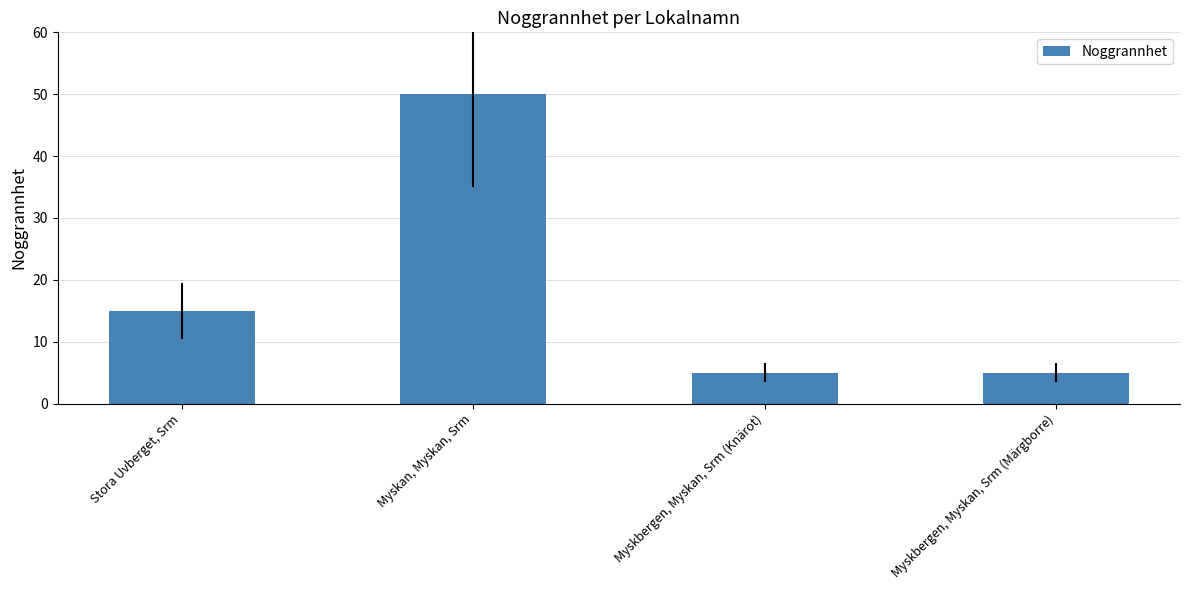

What is the sum of the values at Stora Uvberget, Srm and Myskbergen, Myskan, Srm (Märgborre)?

20